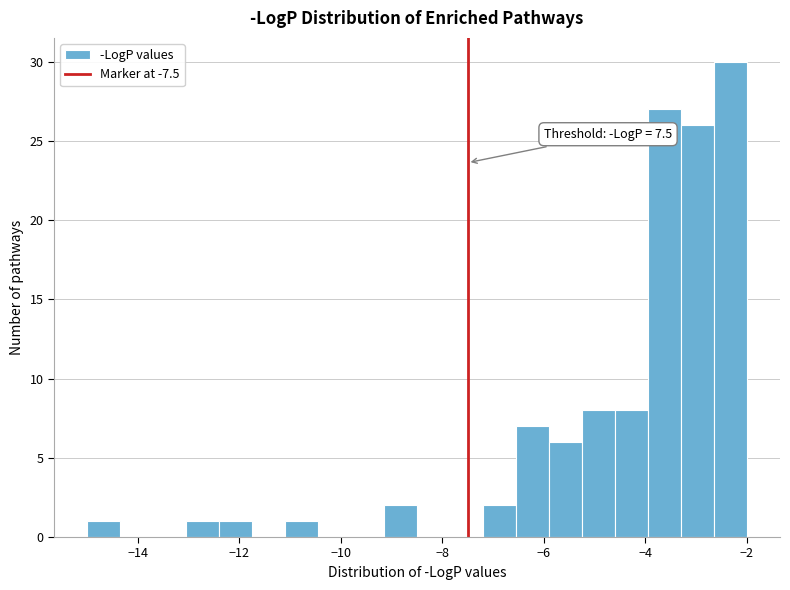

Read against the x-axis, roughly where is the centre of the tallest bar?

-2.4